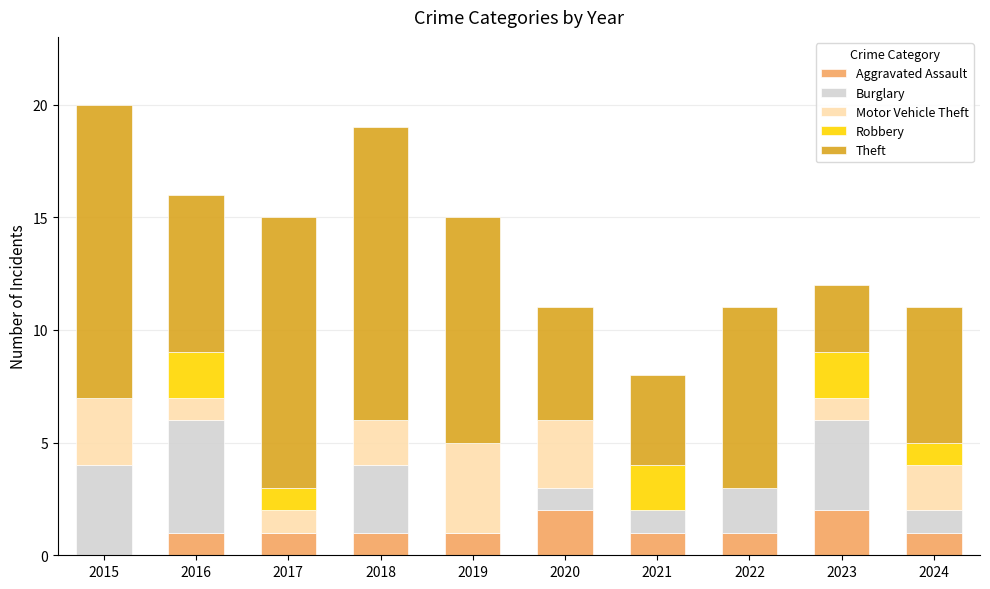

Which series changed the most between 2020 and 2023?

Burglary